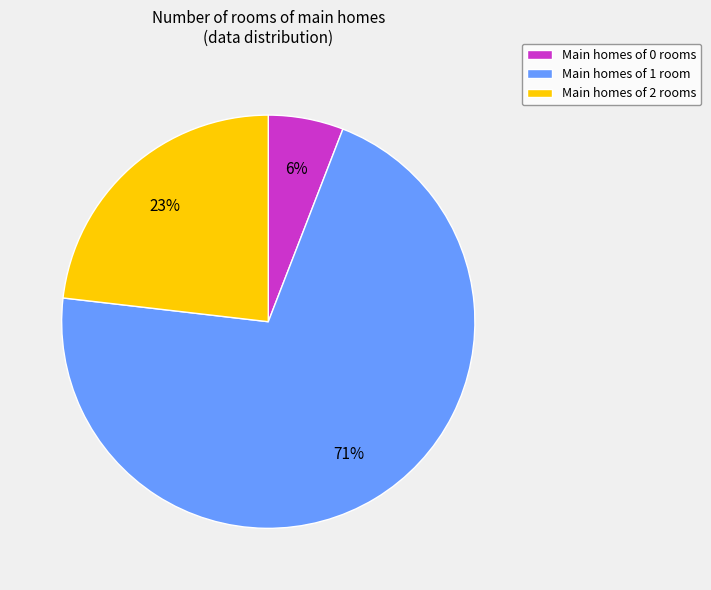

The Main homes of 2 rooms slice represents 32% of the pie. True or false?

False